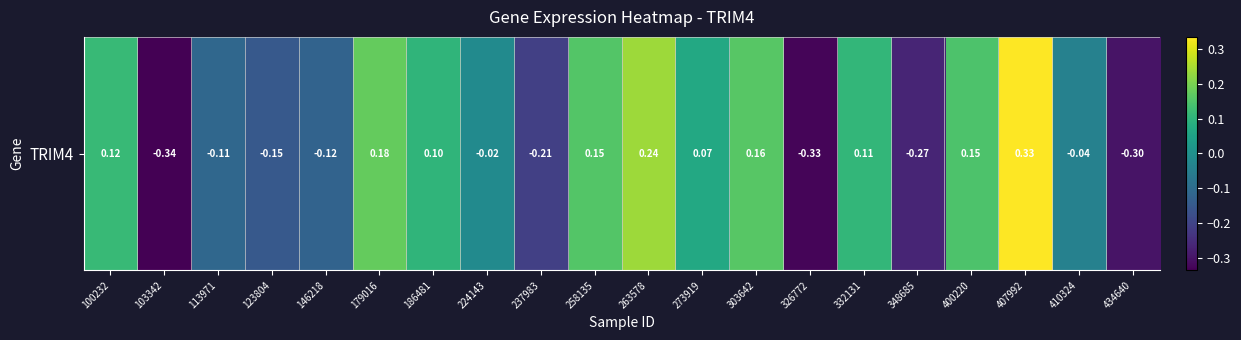

Which has a higher value, 303642 or 113971?

303642